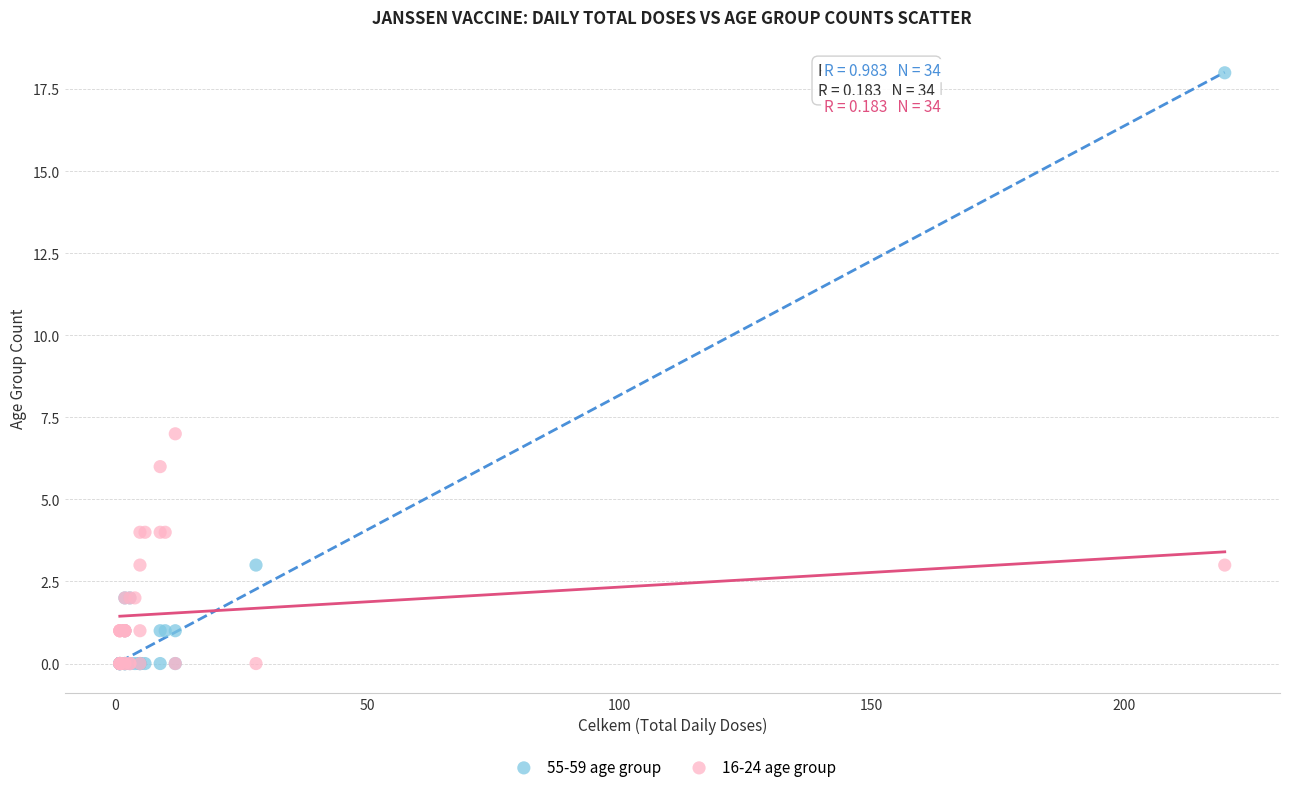

Across all series, what Y value is closest to 9?

7